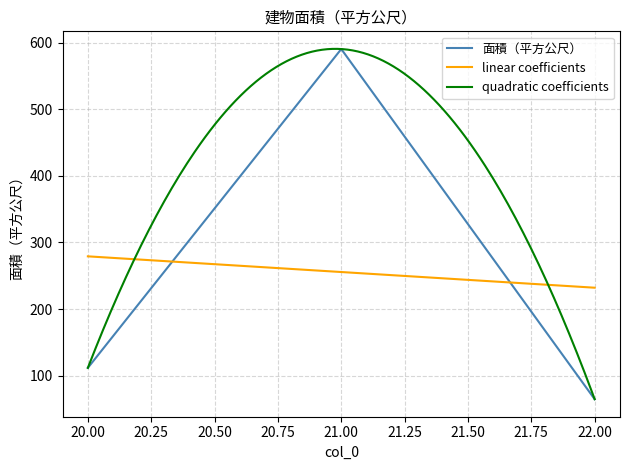

What is the minimum value shown in the chart?

64.6